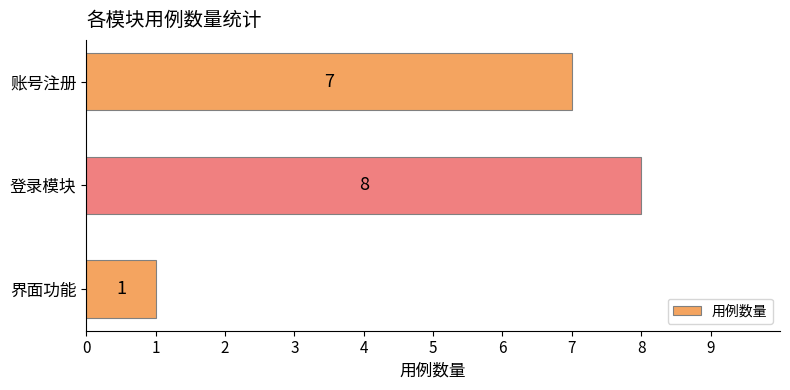

True or false: the data shows 8 at 登录模块.

True